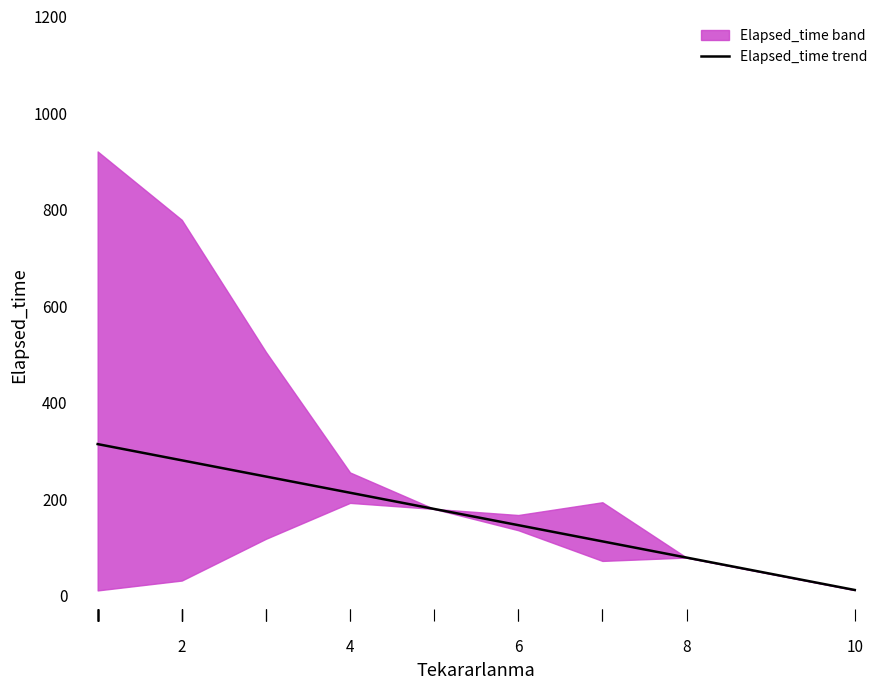

Reading left to right, extract all data points from this chart.

314.5	280.9	247.3	213.8	180.2	146.6	113.1	79.5	12.3